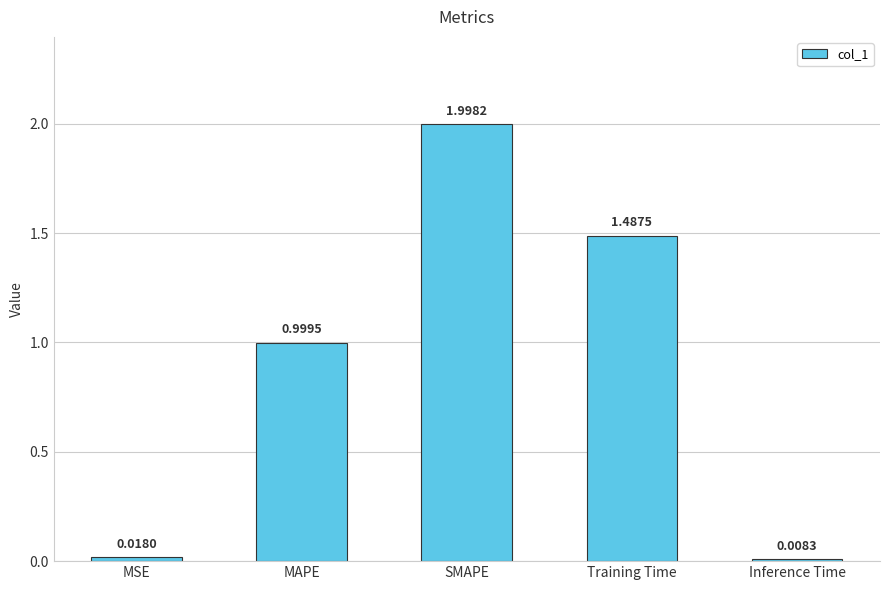

Does the chart contain stacked bars?

No